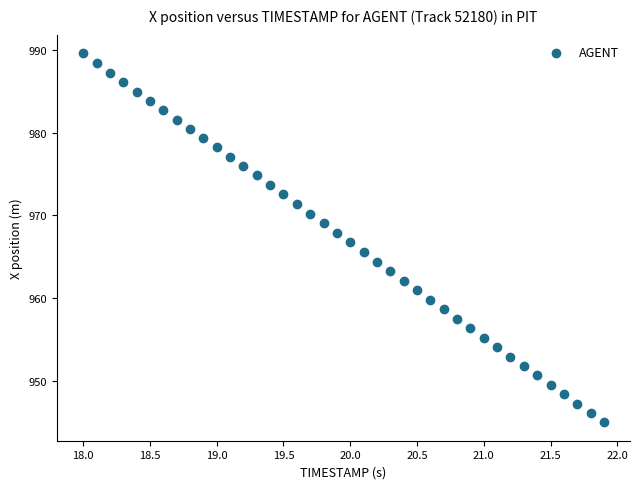

What is the range of Y values (max minus min)?

44.7